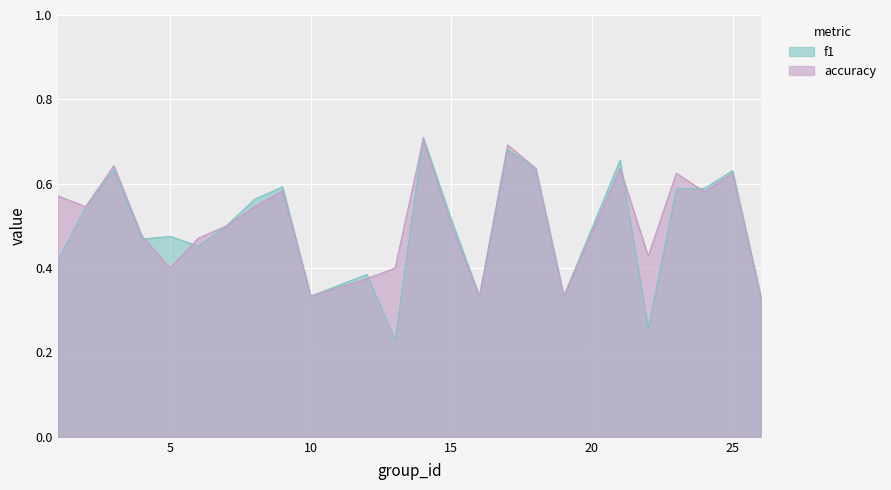

Reading left to right, transcribe all the data shown in this chart.

f1: 0.4	0.5	0.6	0.5	0.5	0.5	0.5	0.6	0.6	0.3	0.4	0.2	0.7	0.5	0.3	0.7	0.6	0.3	0.7	0.3	0.6	0.6	0.6	0.3
accuracy: 0.6	0.5	0.6	0.5	0.4	0.5	0.5	0.5	0.6	0.3	0.4	0.4	0.7	0.5	0.3	0.7	0.6	0.3	0.6	0.4	0.6	0.6	0.6	0.3